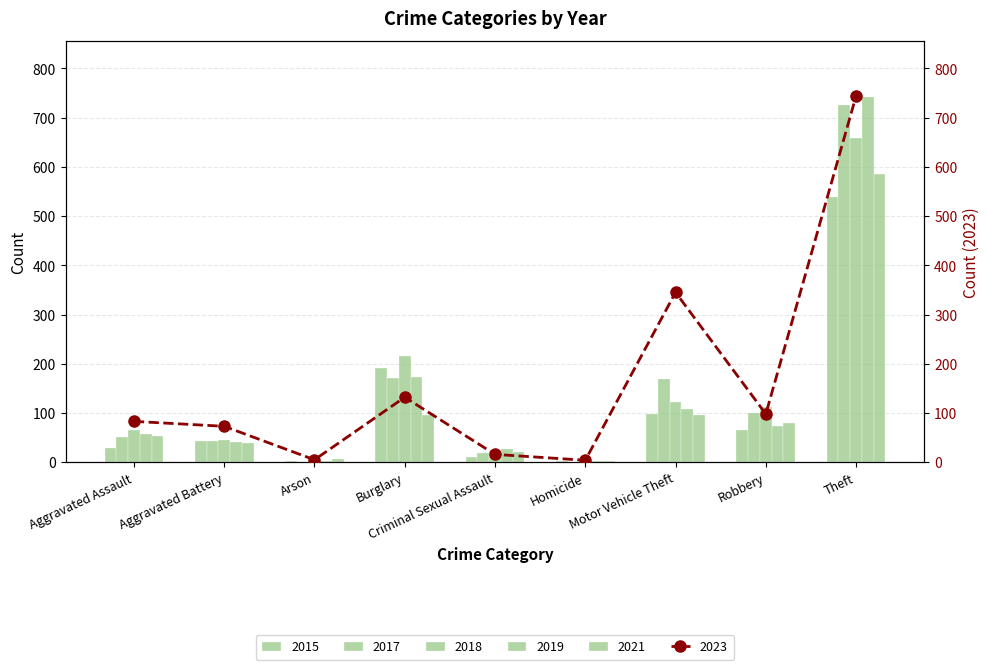

How many values in the 2018 series are below 65?

4